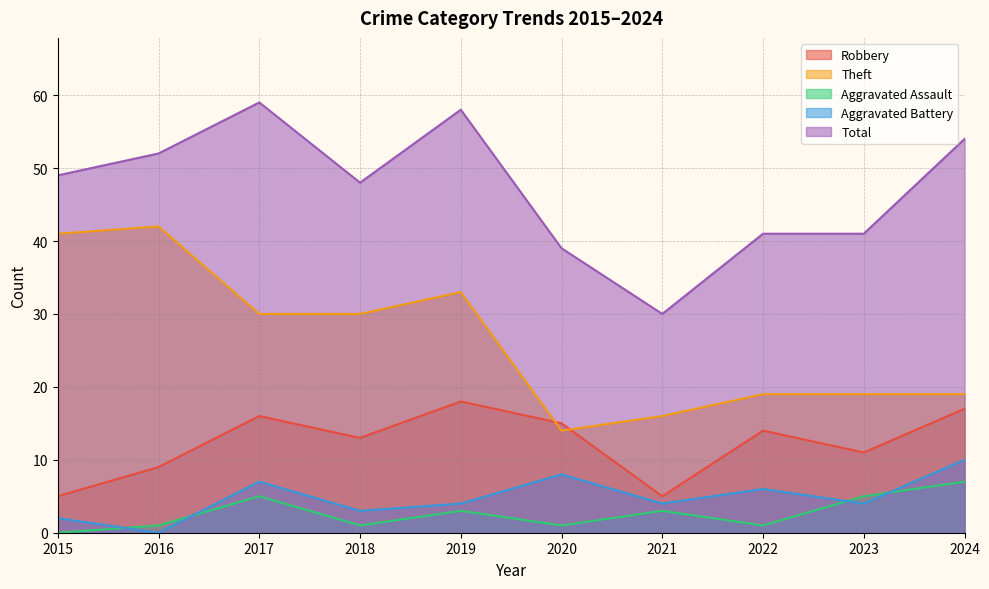

Is it true that Theft equals 23 at 2015?

False